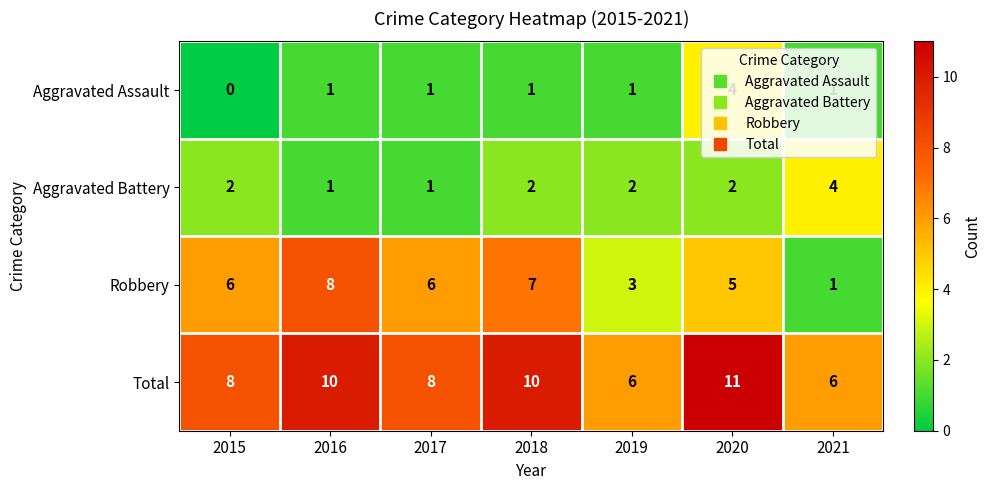

Which series has the largest range (max minus min)?

Robbery